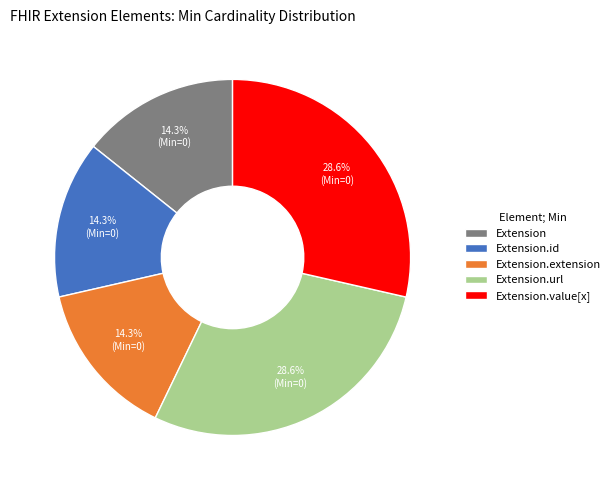

Combined, what portion of the pie is Extension.url and Extension.id?

42.9%